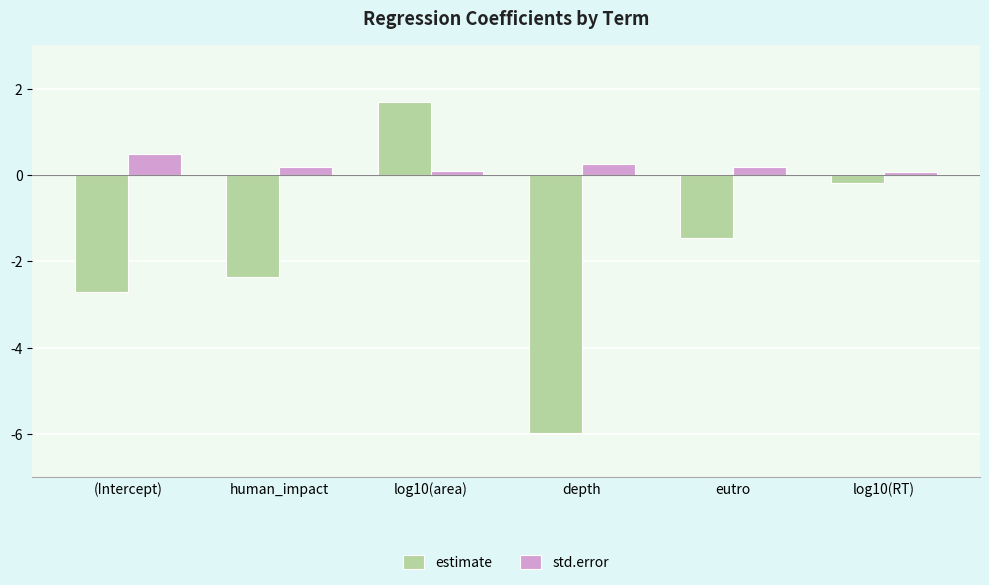

Is it true that estimate equals -0.7 at (Intercept)?

False